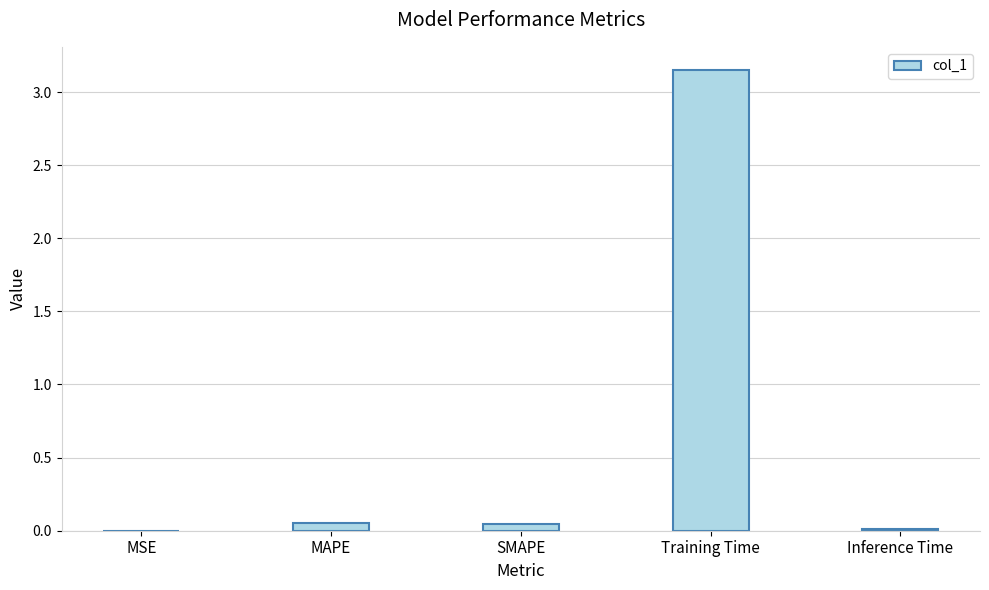

What is the sum of all values?

3.3